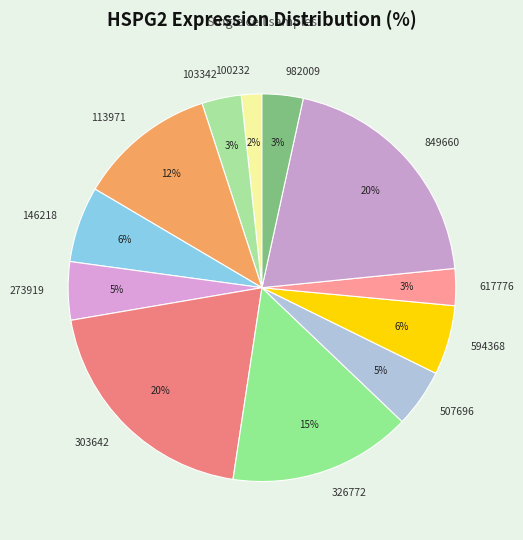

To the nearest percent, what portion does 100232 represent?

2%